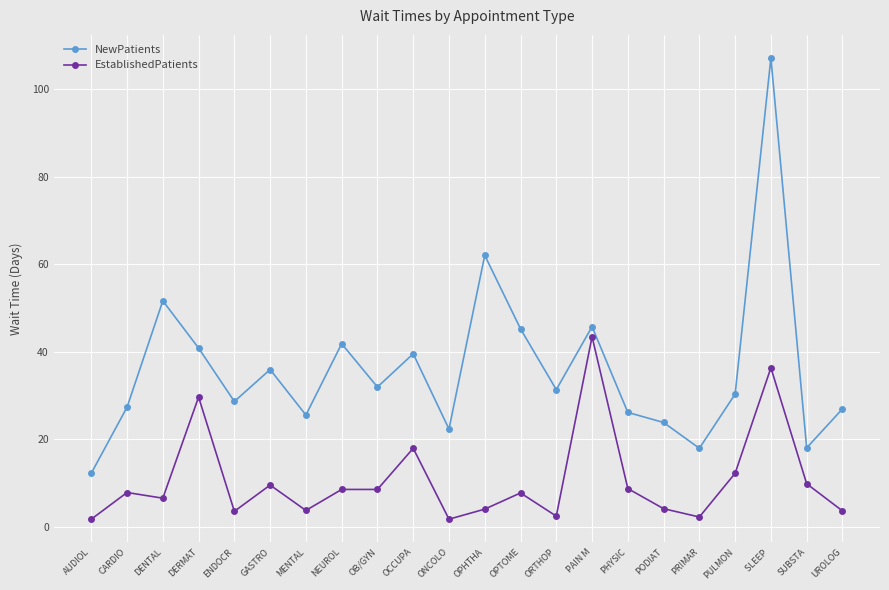

The value of NewPatients at MENTAL is 34.8. True or false?

False